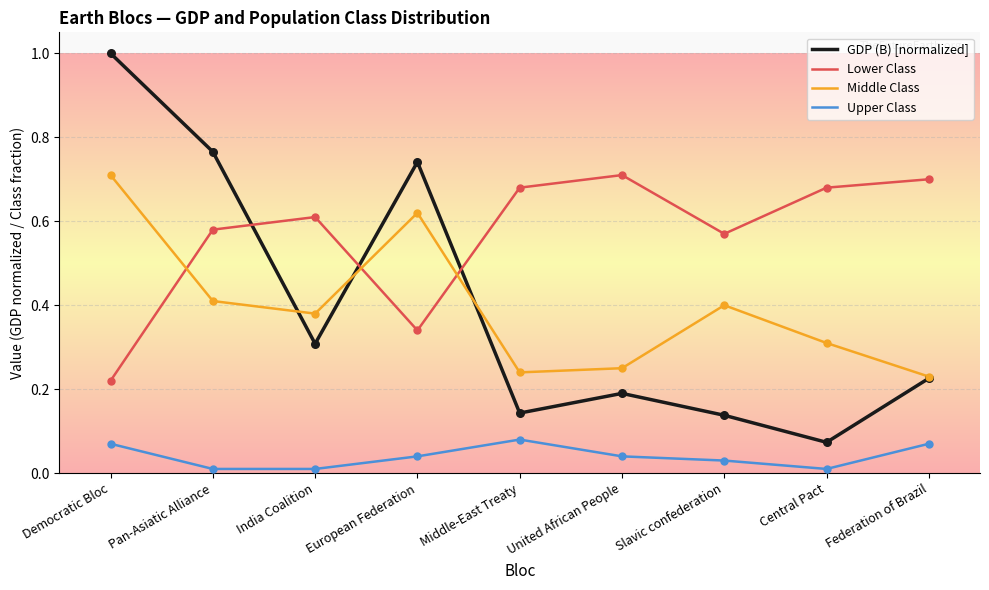

What are all the series names shown in the legend?

GDP (B) [normalized], Lower Class, Middle Class, Upper Class